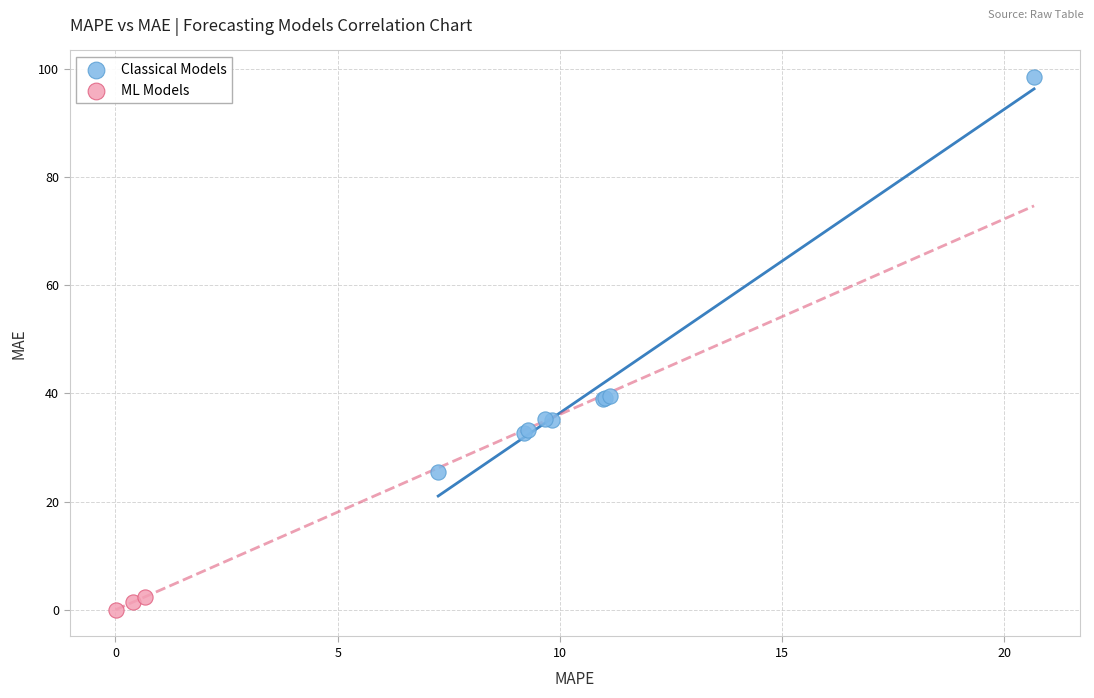

Which series contains the lowest Y value?

ML Models